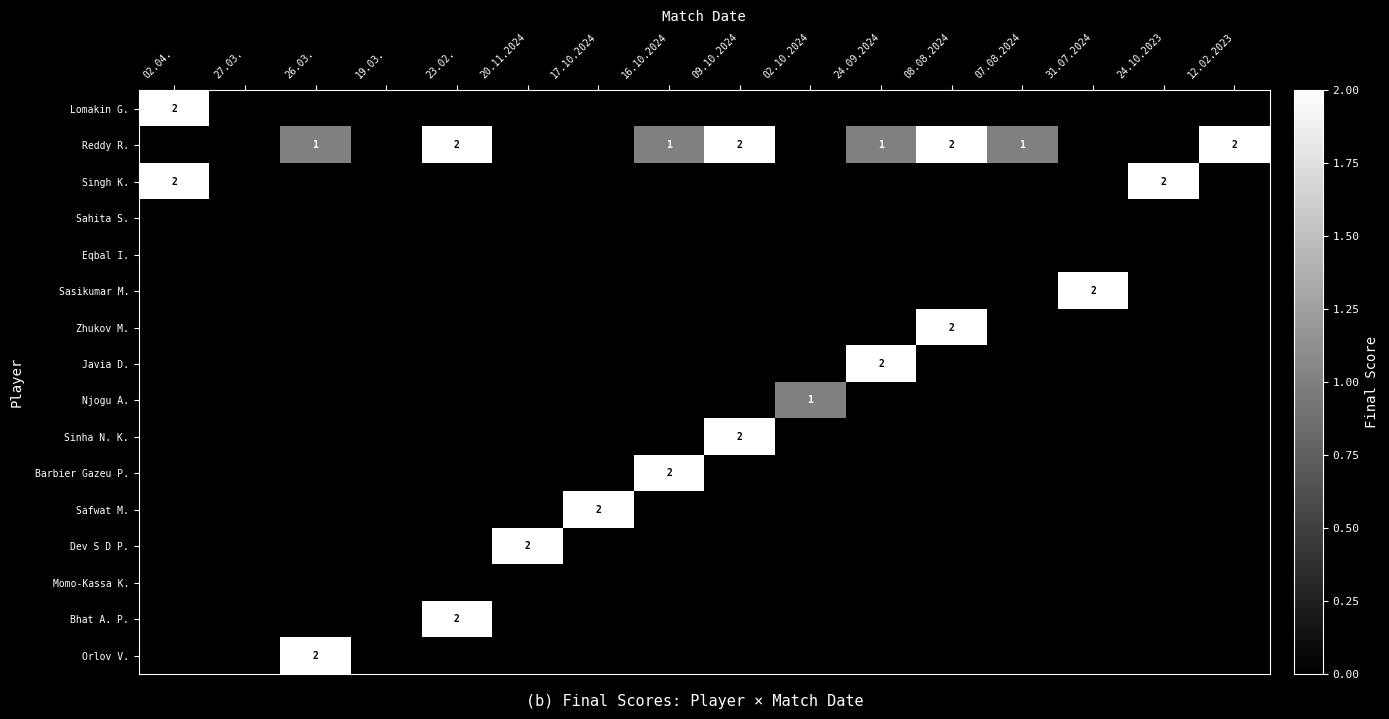

The value of Reddy R. at 12.02.2023 is 2. True or false?

True